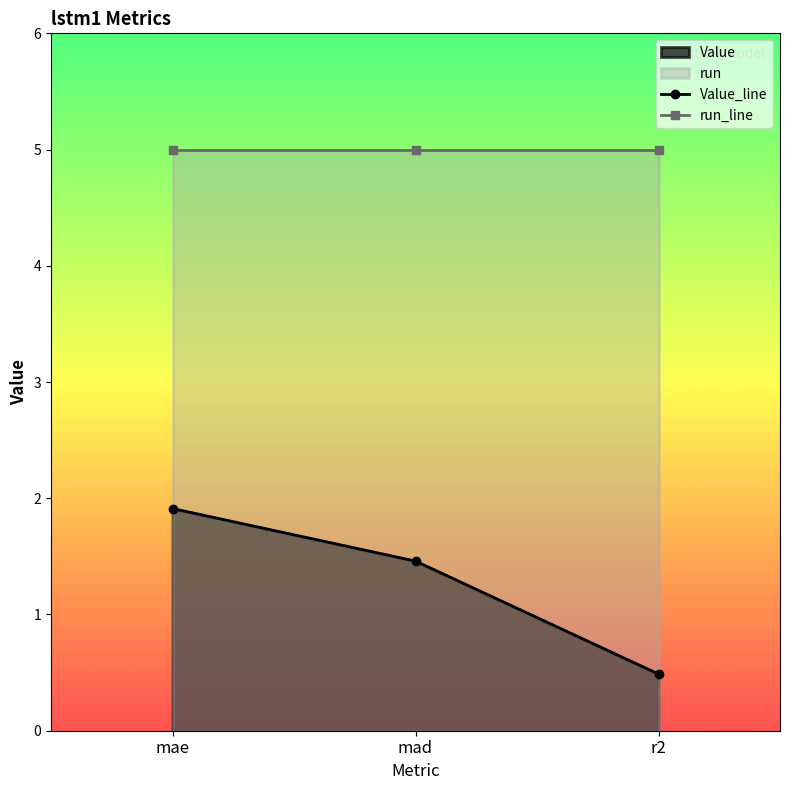

What position from the right is mad?

2